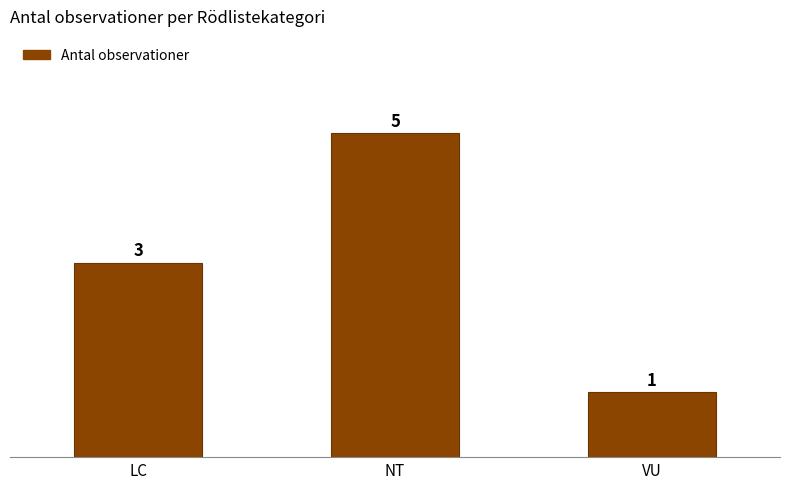

Count the values in the range 1 to 5.

3